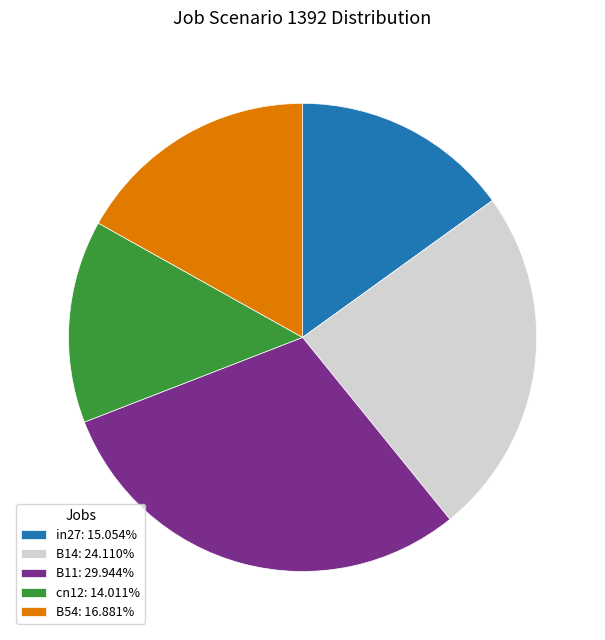

Do B11: 29.944% and in27: 15.054% together represent more than half of the pie?

No